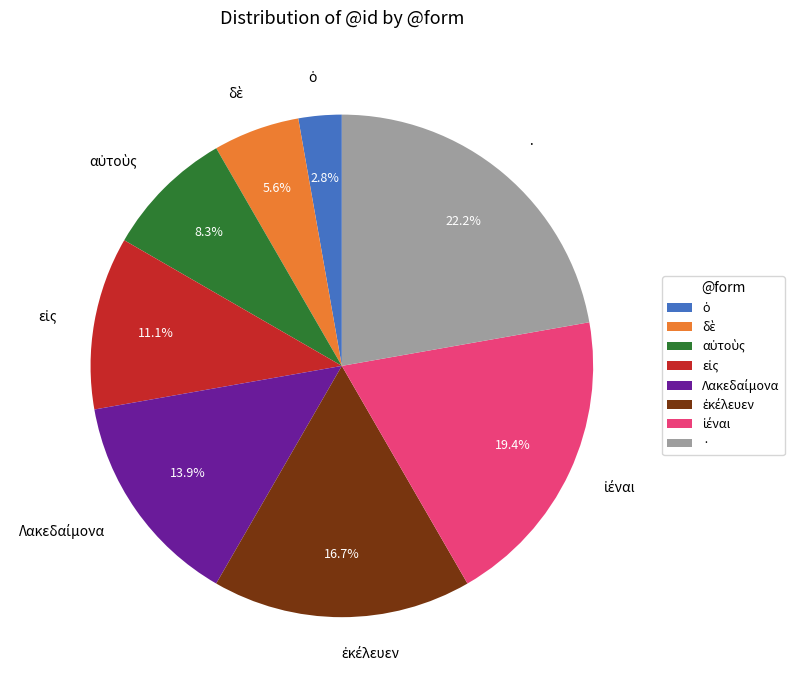

What is the largest slice in the pie chart?

·